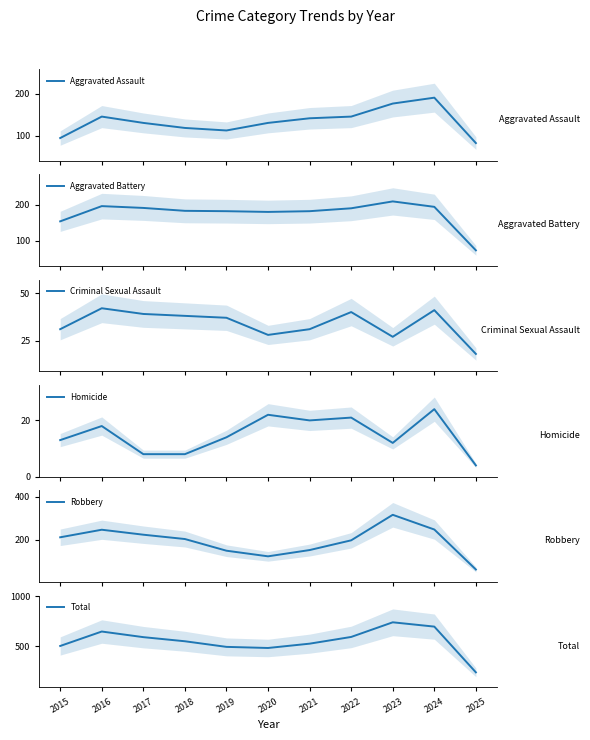

Which label corresponds to the smallest value in the chart?

2025